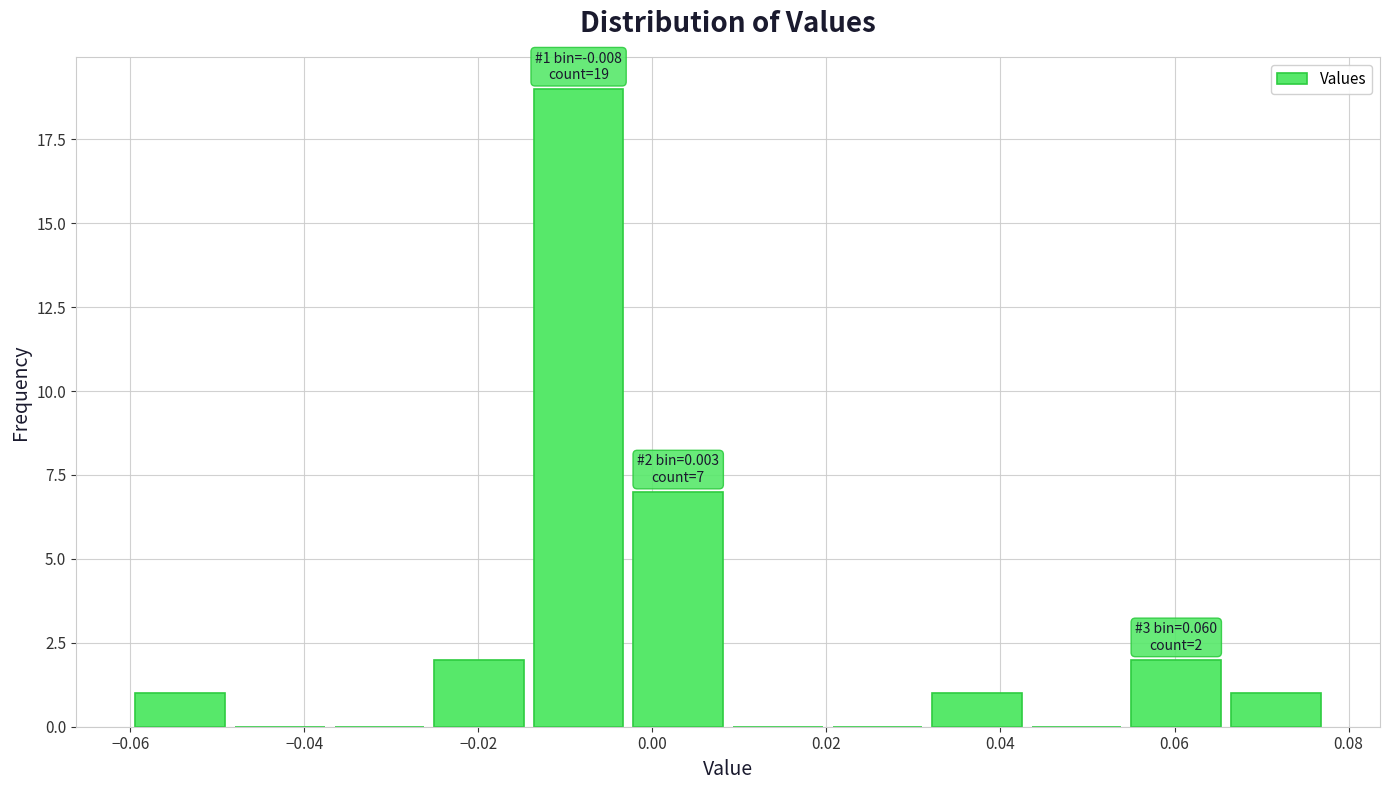

Over which range of the x-axis is the bar tallest?

-0.014 to -0.002